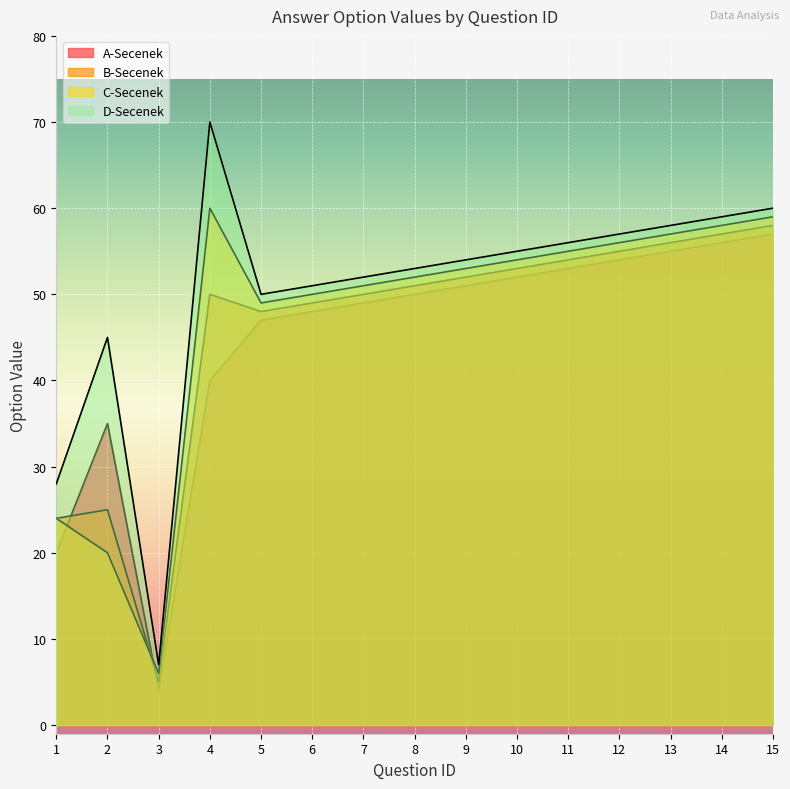

What is the value of the A-Secenek point at the 6th from the left?

48